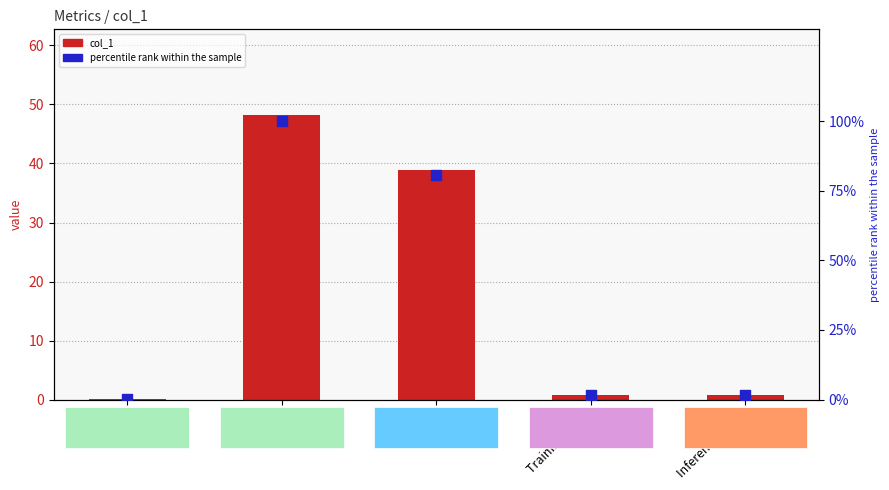

Which series reaches the maximum Y coordinate?

percentile rank within the sample